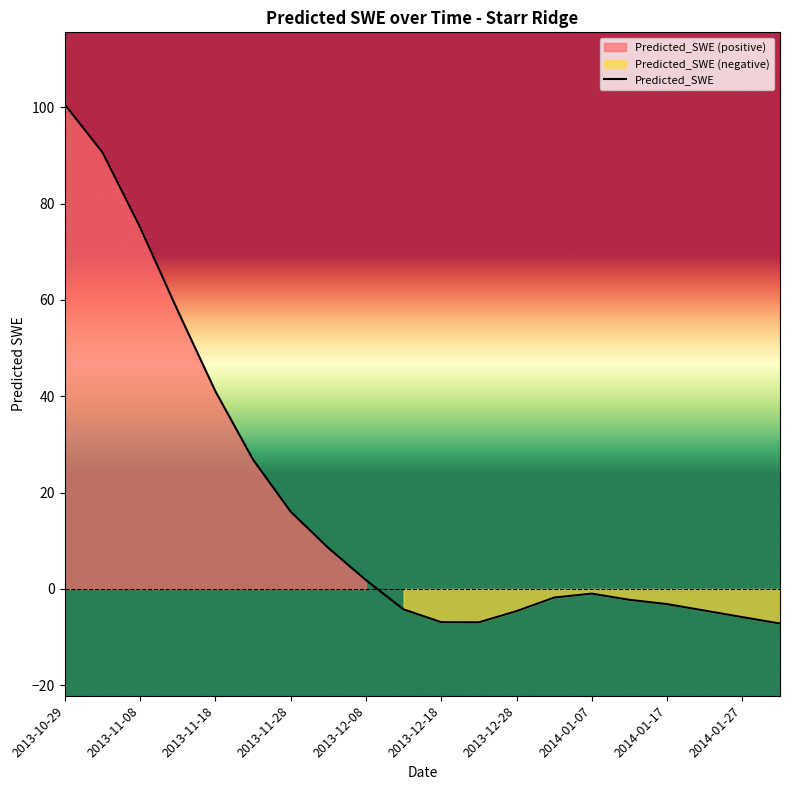

What is the highest value of the Predicted_SWE series?

100.6